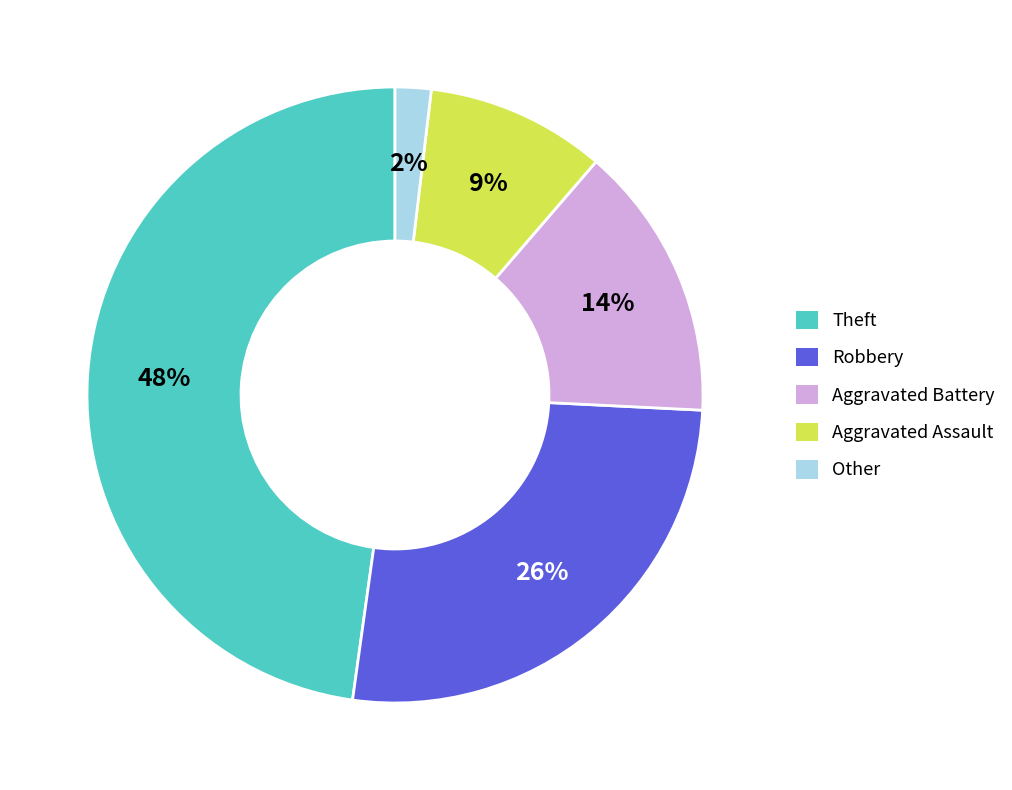

To the nearest percent, what is the average slice percentage?

20%